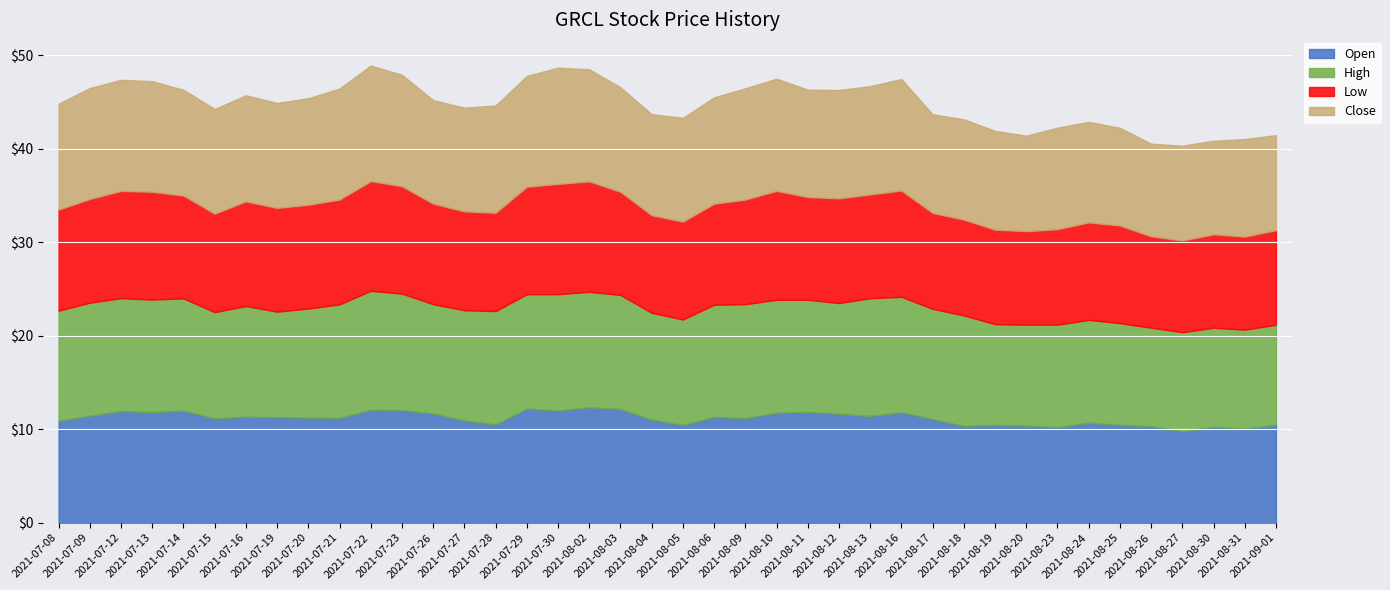

How many lines are shown in the chart?

4